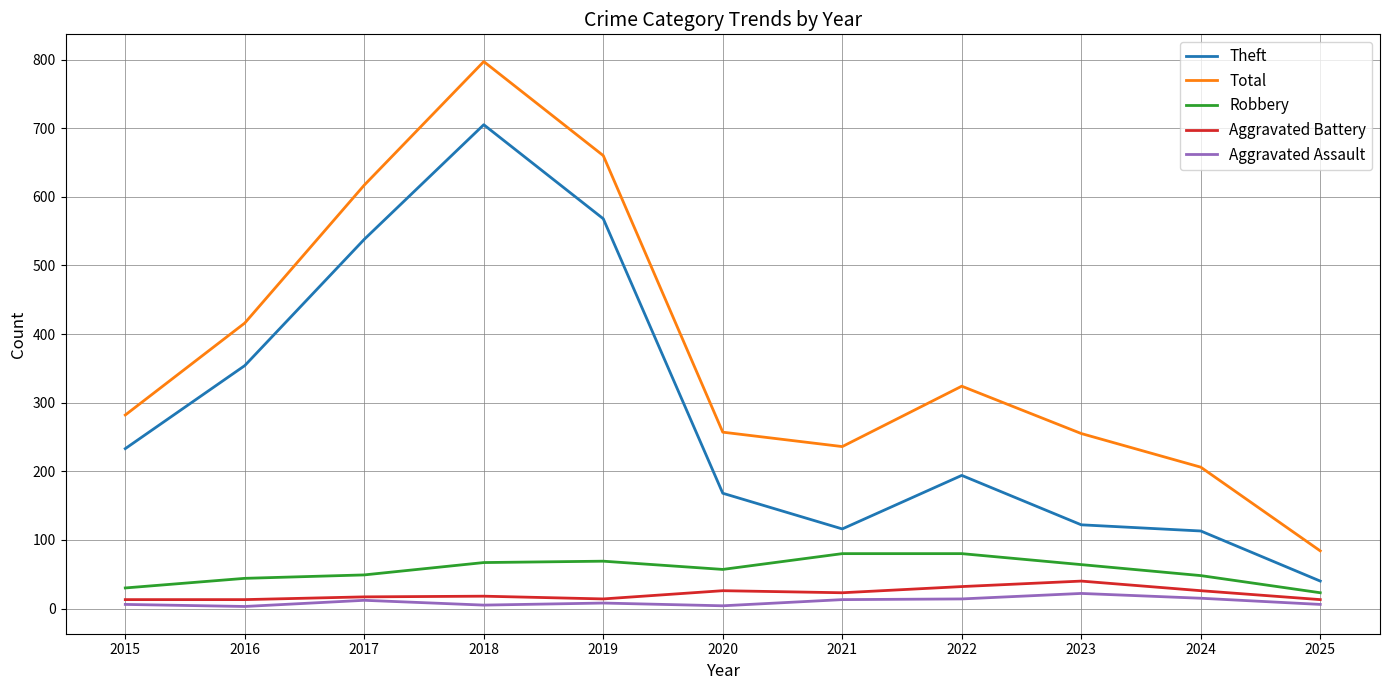

Is the value of Aggravated Battery at 2016 greater than the value of Theft at 2021?

No